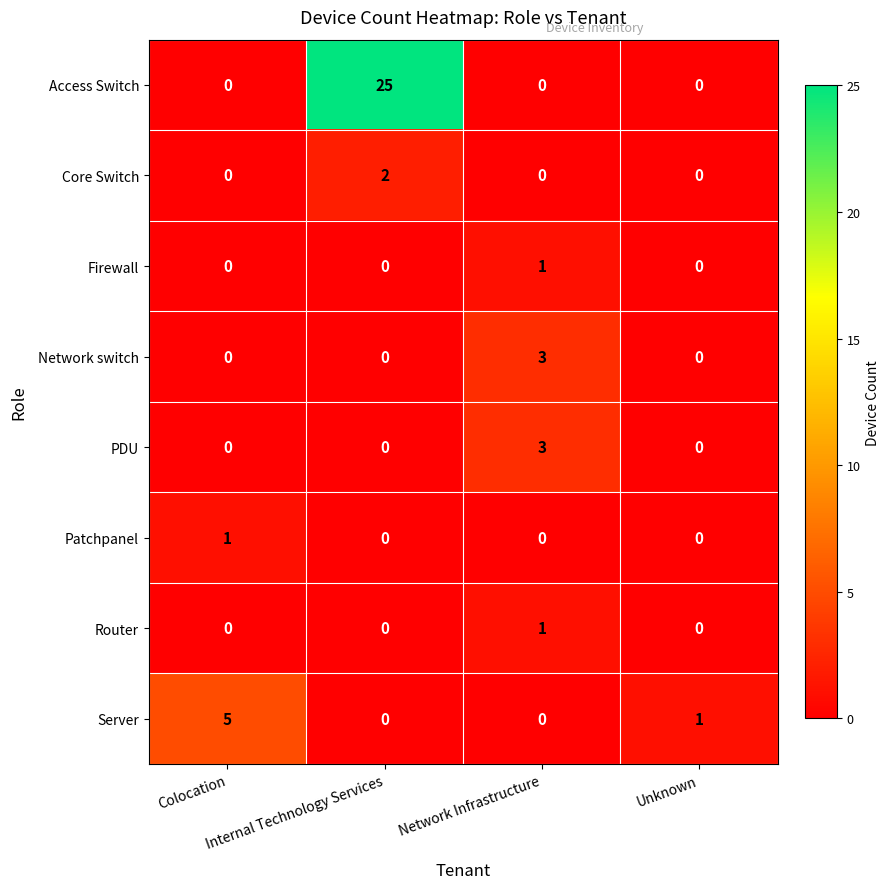

How many PDU values are between 0 and 3?

4